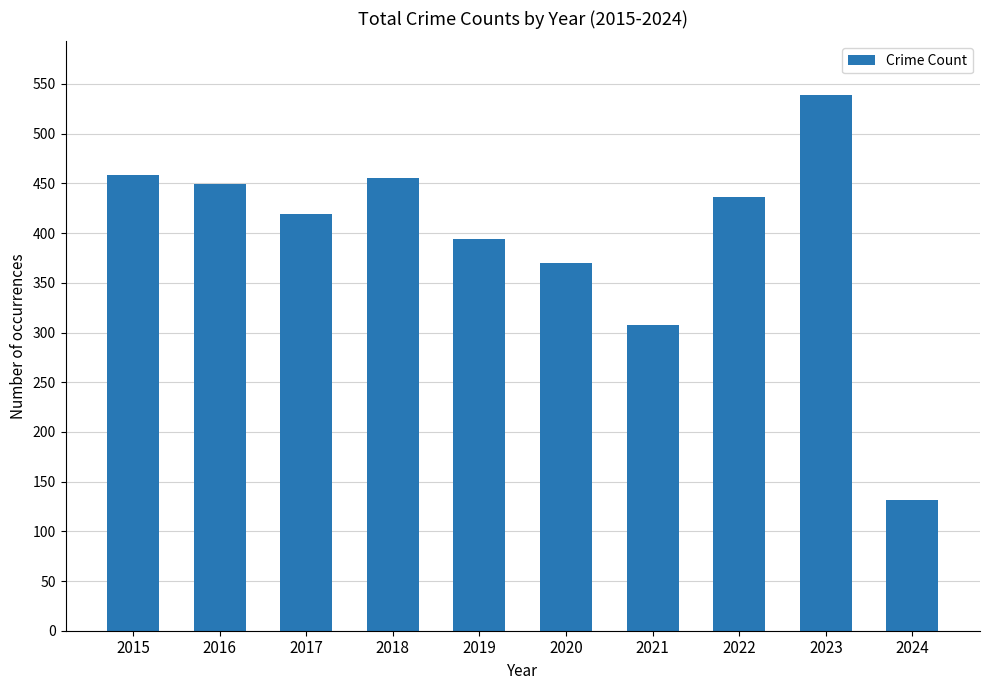

The value at 2018 is 131. True or false?

False